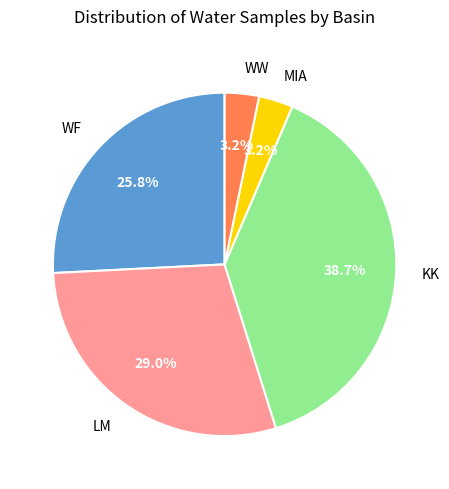

Which category has the biggest portion of the pie?

KK